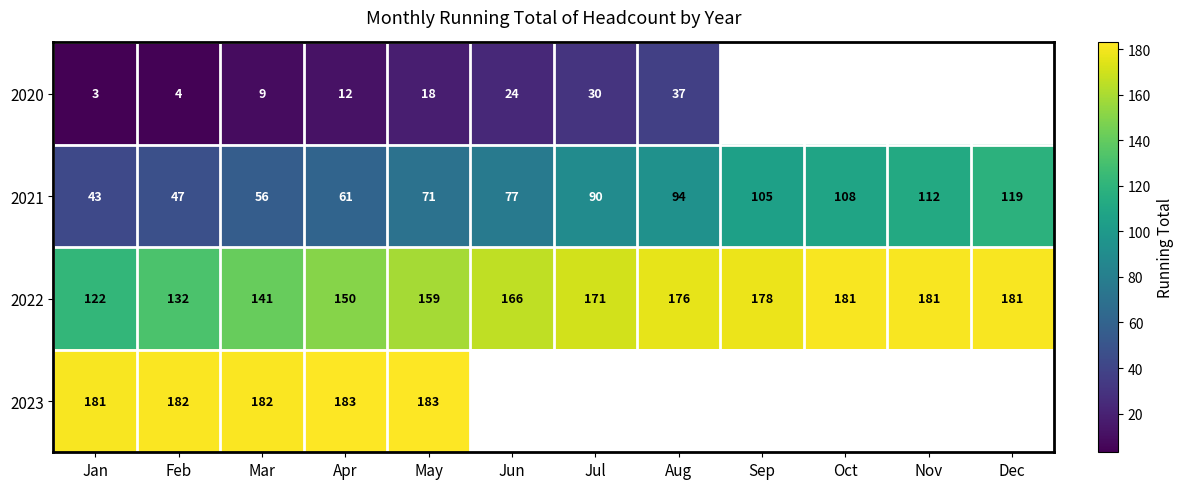

What value does the 2022 series have at Apr?

150